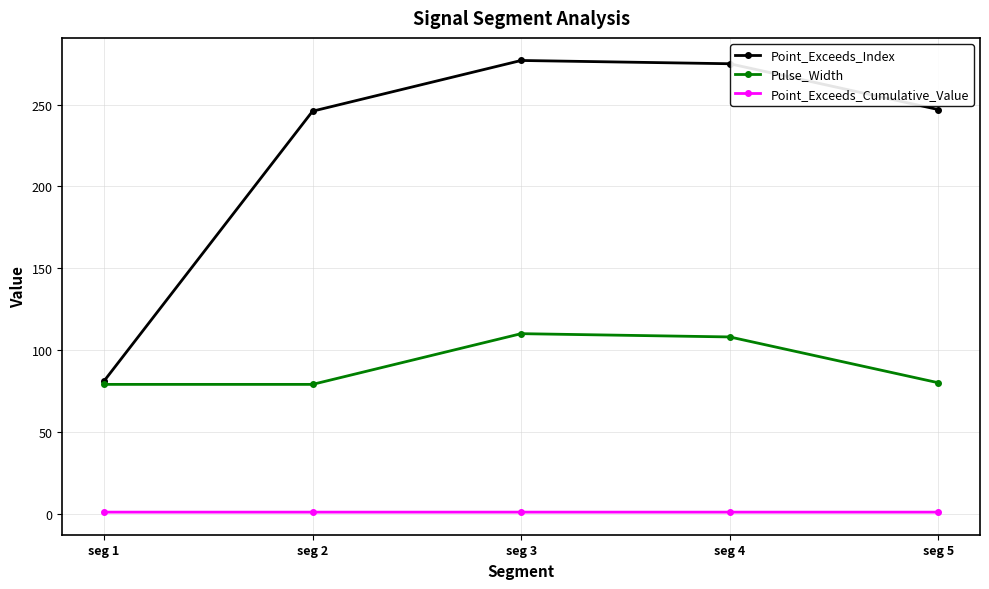

Is the value of Point_Exceeds_Index at seg 2 greater than the value of Pulse_Width at seg 5?

Yes